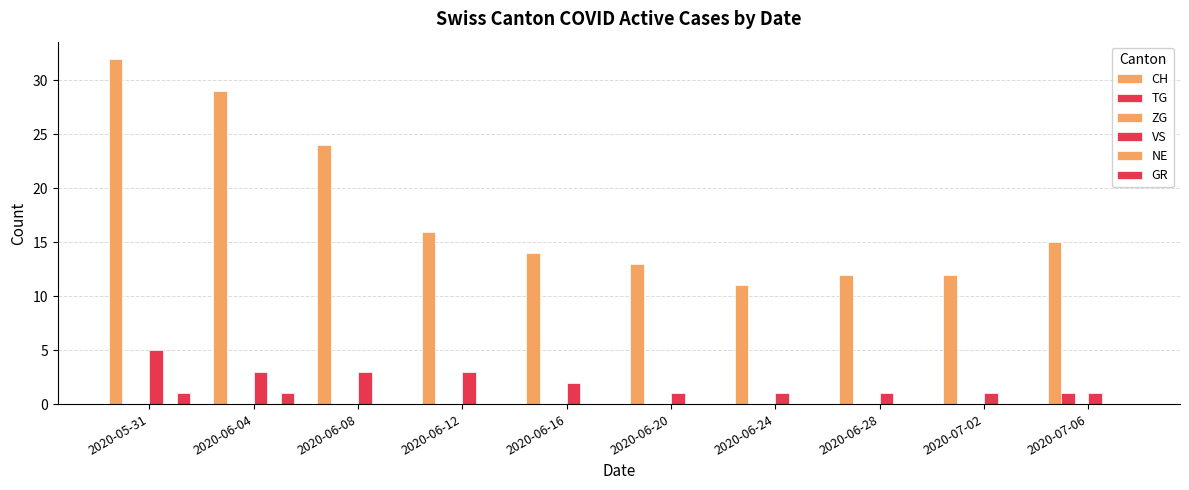

What is the total value across all series at 2020-06-04?

33